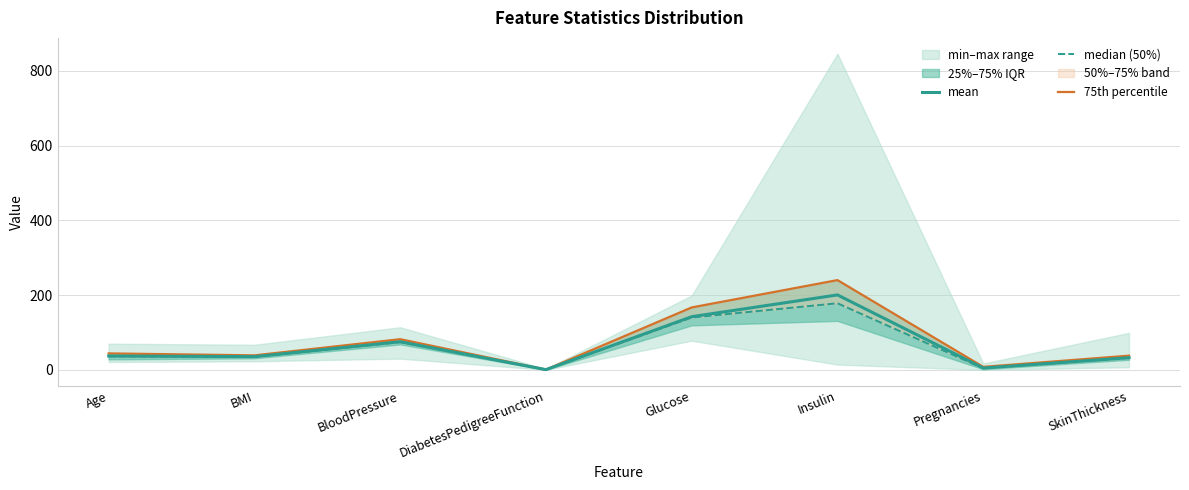

At which category does the chart reach its minimum across all series?

DiabetesPedigreeFunction